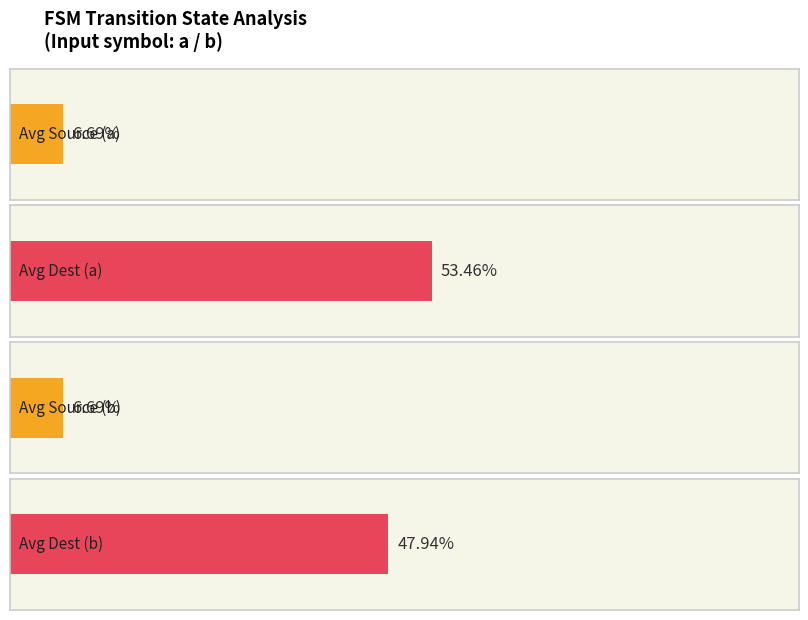

The value of input_symbol_b_count at 0 is 35. True or false?

False